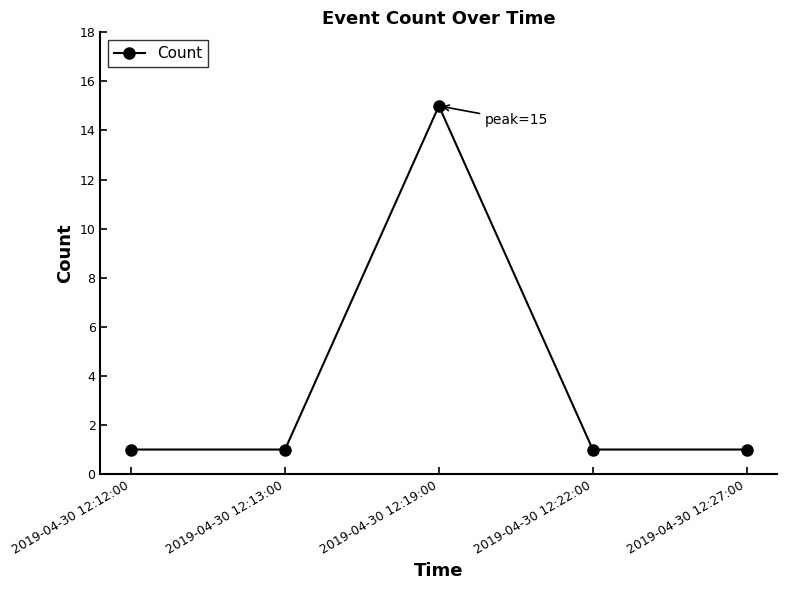

What is the maximum value shown in the chart?

15